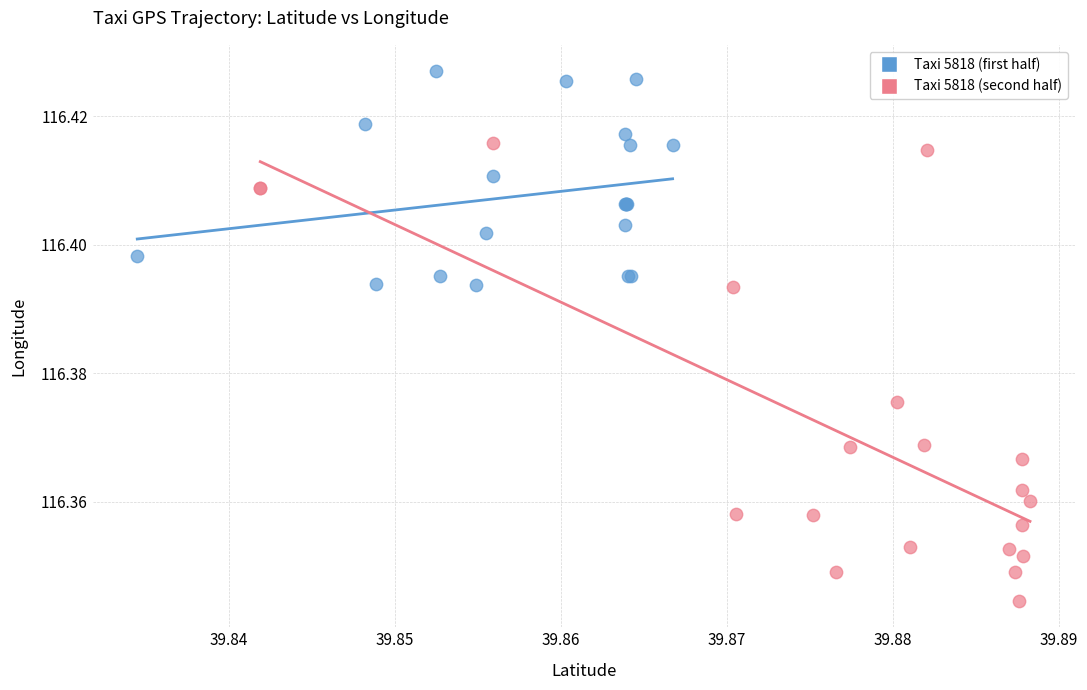

Which series contains the lowest Y value?

Taxi 5818 (second half)